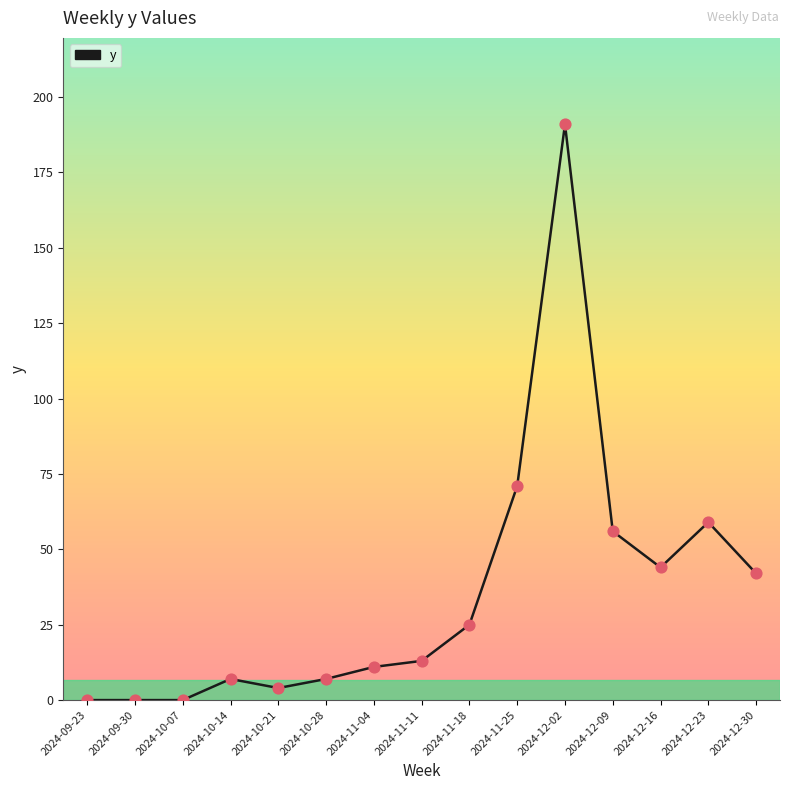

Between 2024-12-16 and 2024-11-04, which is larger?

2024-12-16